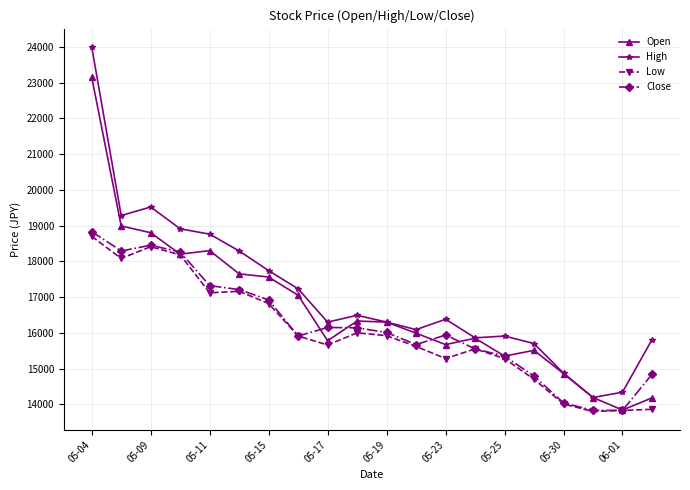

What is the highest value of the Low series?

18700